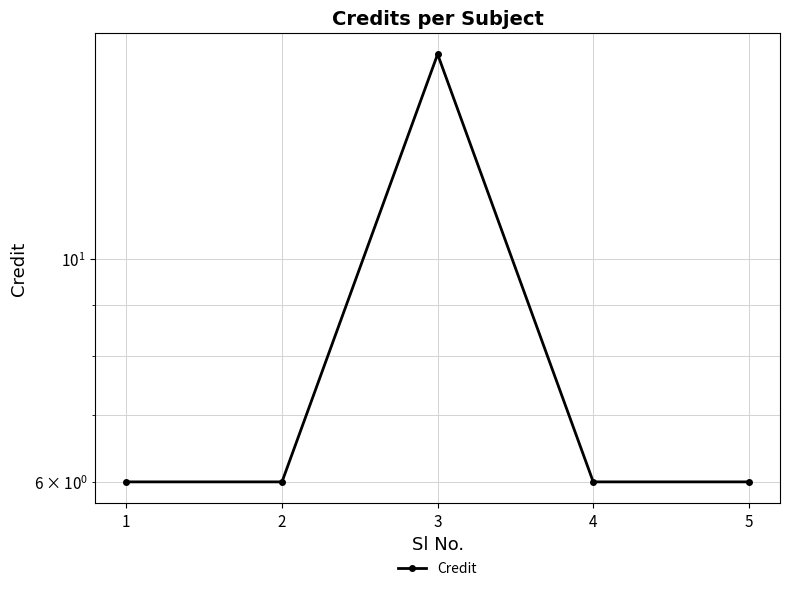

What is the difference between the maximum and minimum values?

10